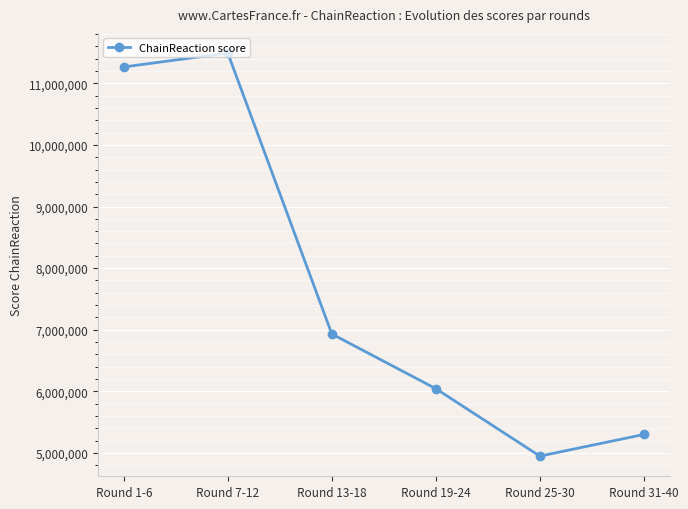

What is the label of the 6th point from the right?

Round 1-6